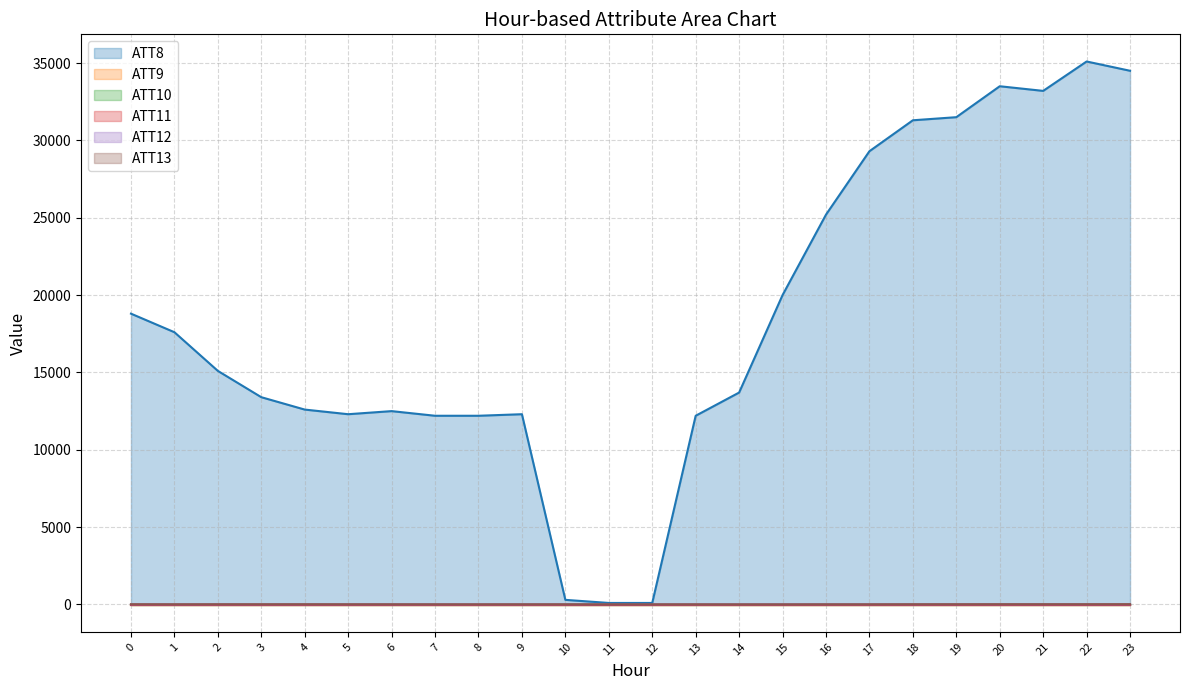

What is the difference between the ATT12 values at 16 and 17?

0.4